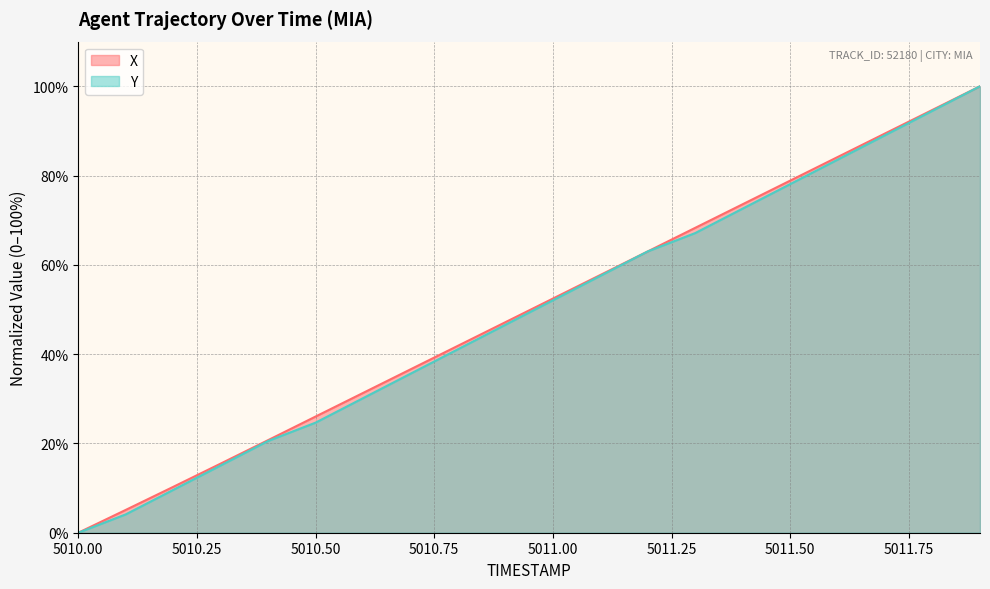

Rank the series by their maximum value, from highest to lowest.

X, Y